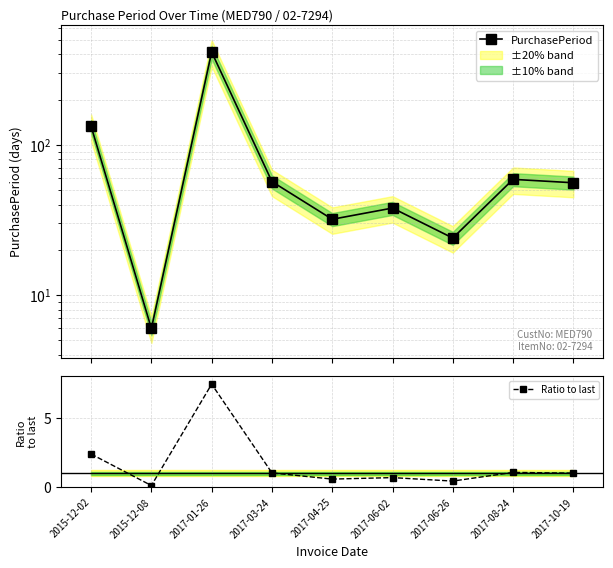

Which has a higher value, 2017-06-02 or 2017-01-26?

2017-01-26